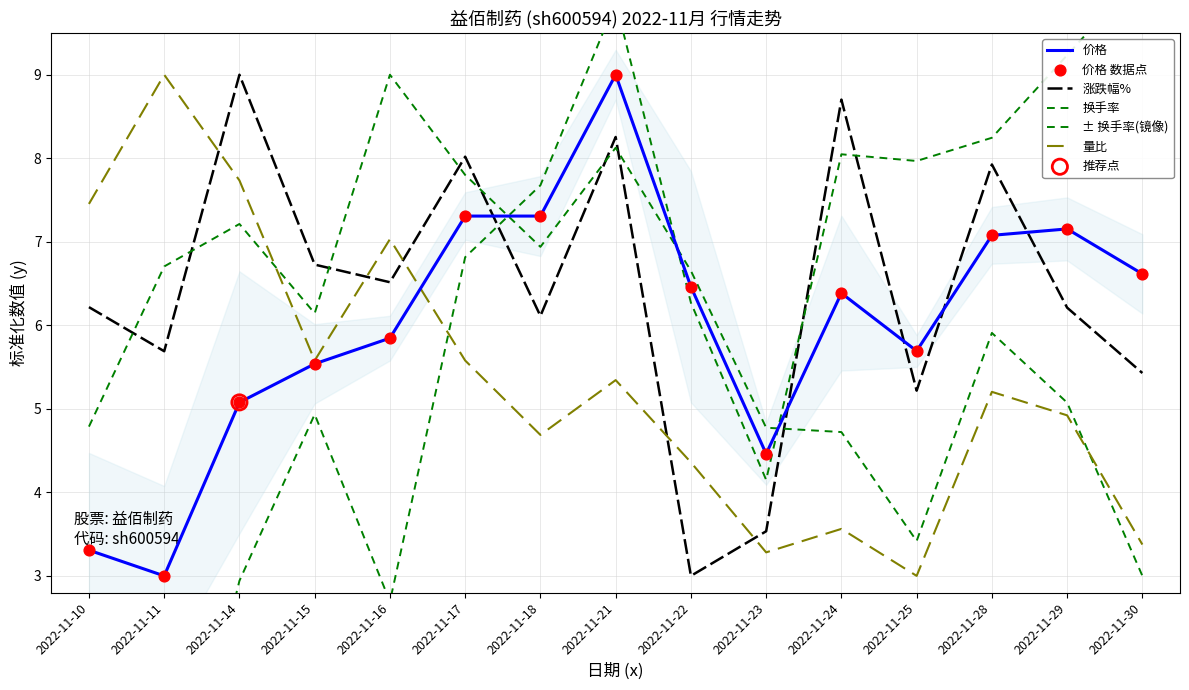

Is the value of 量比 at 2022-11-10 greater than the value of ± 换手率(镜像) at 2022-11-21?

No